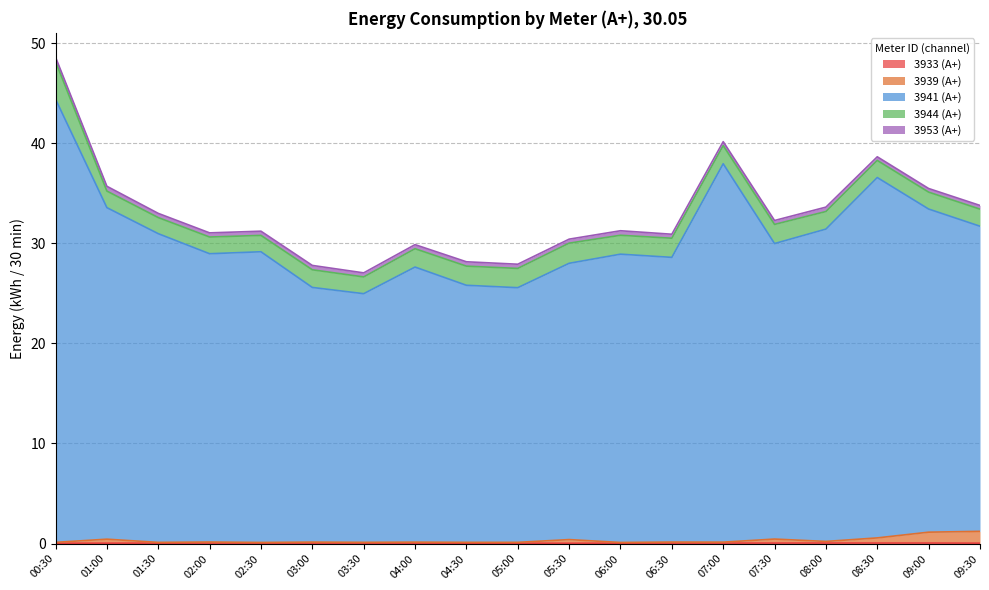

At how many categories does at least one series exceed 41?

1